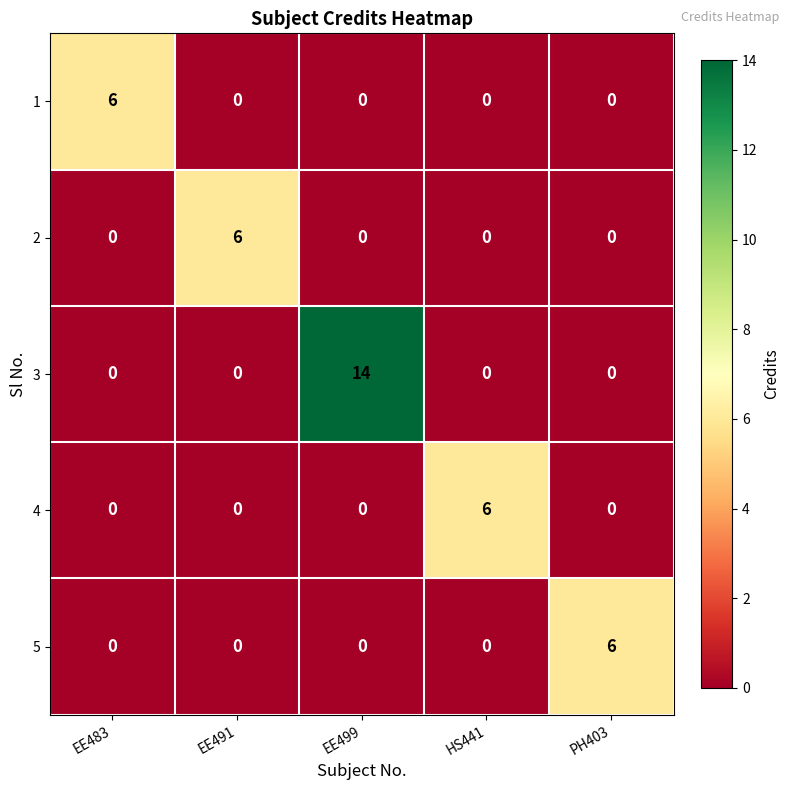

At how many categories does at least one series exceed 0?

5